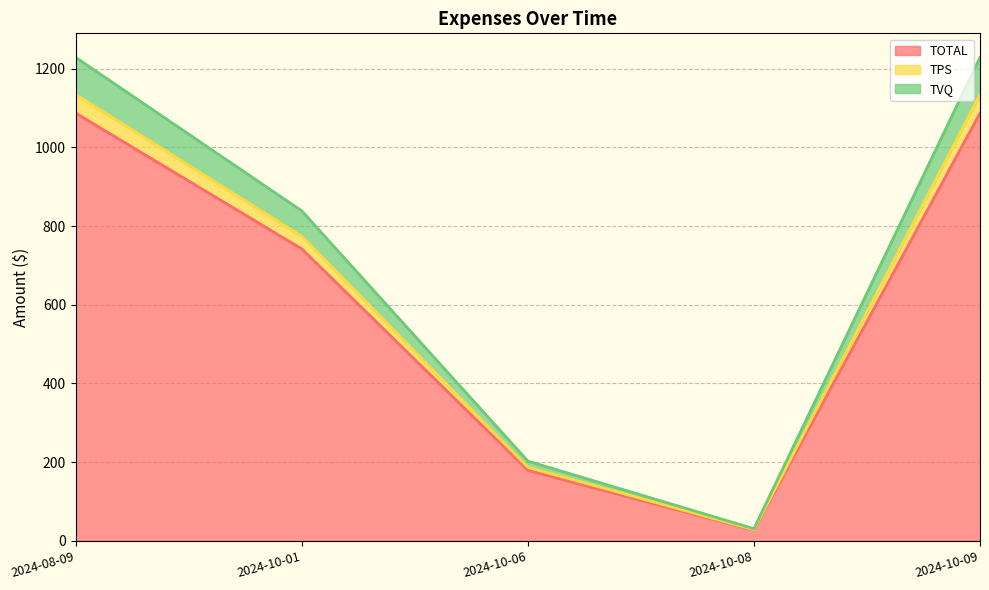

Does the chart have visible grid lines?

Yes